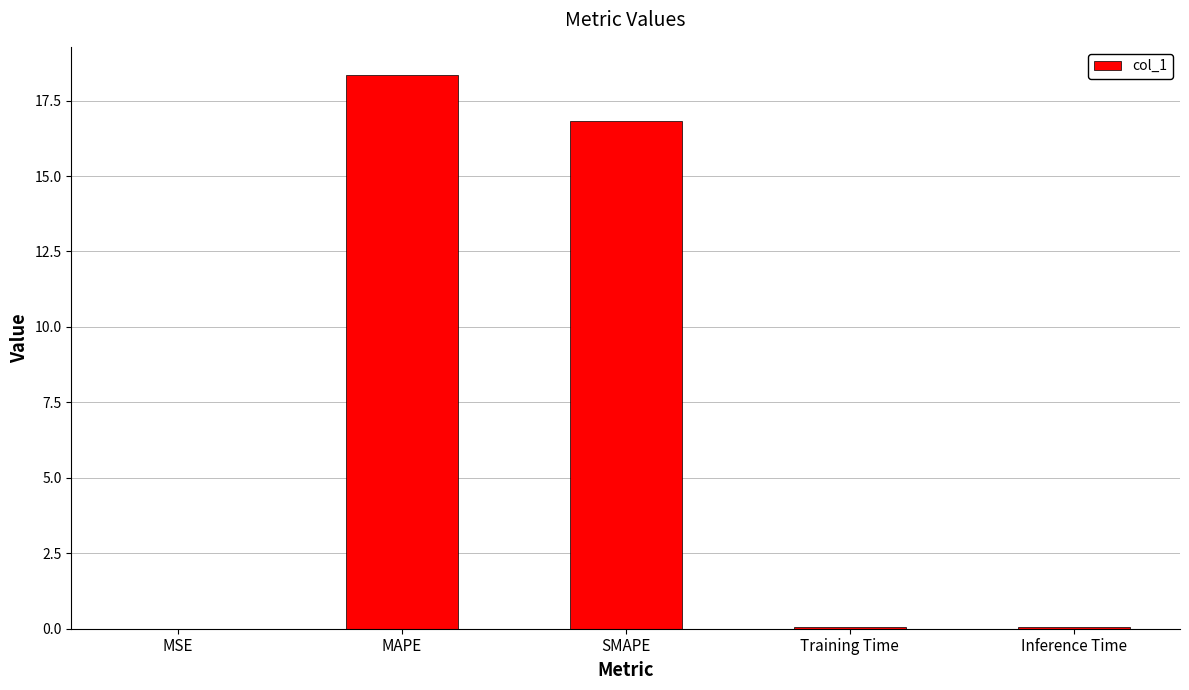

Which category has the highest value across all series?

MAPE